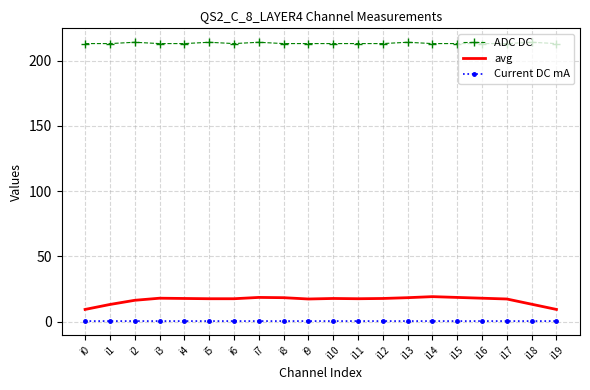

How many series are shown in this chart?

3